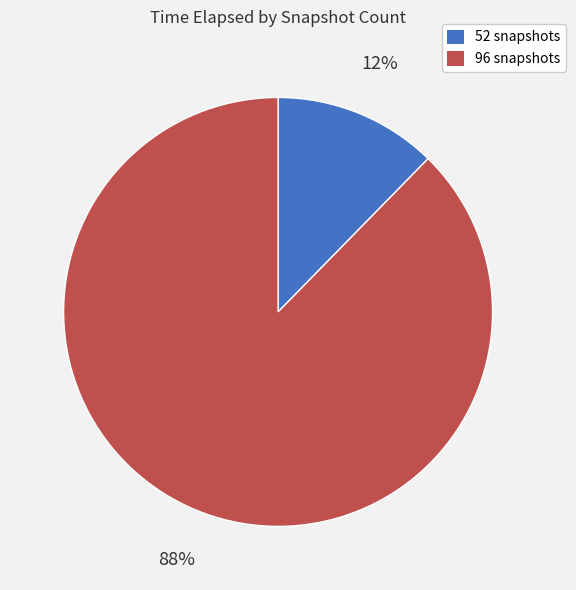

Does any single category account for the majority?

Yes